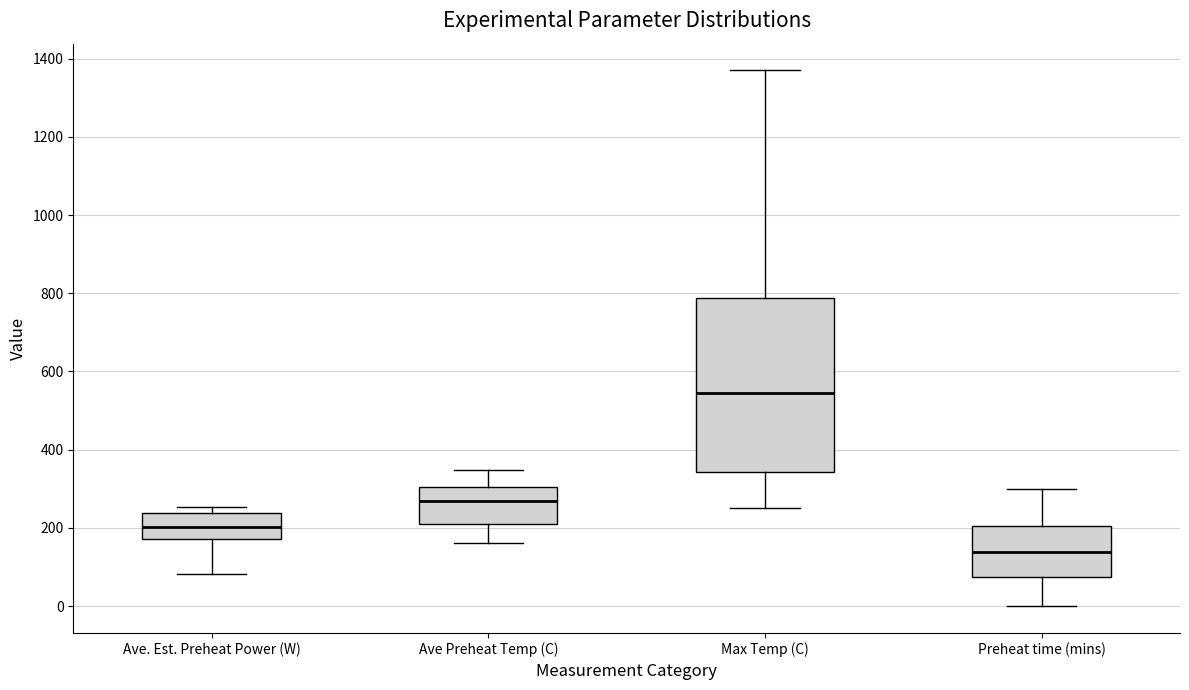

Which box has the highest median line?

Max Temp (C)